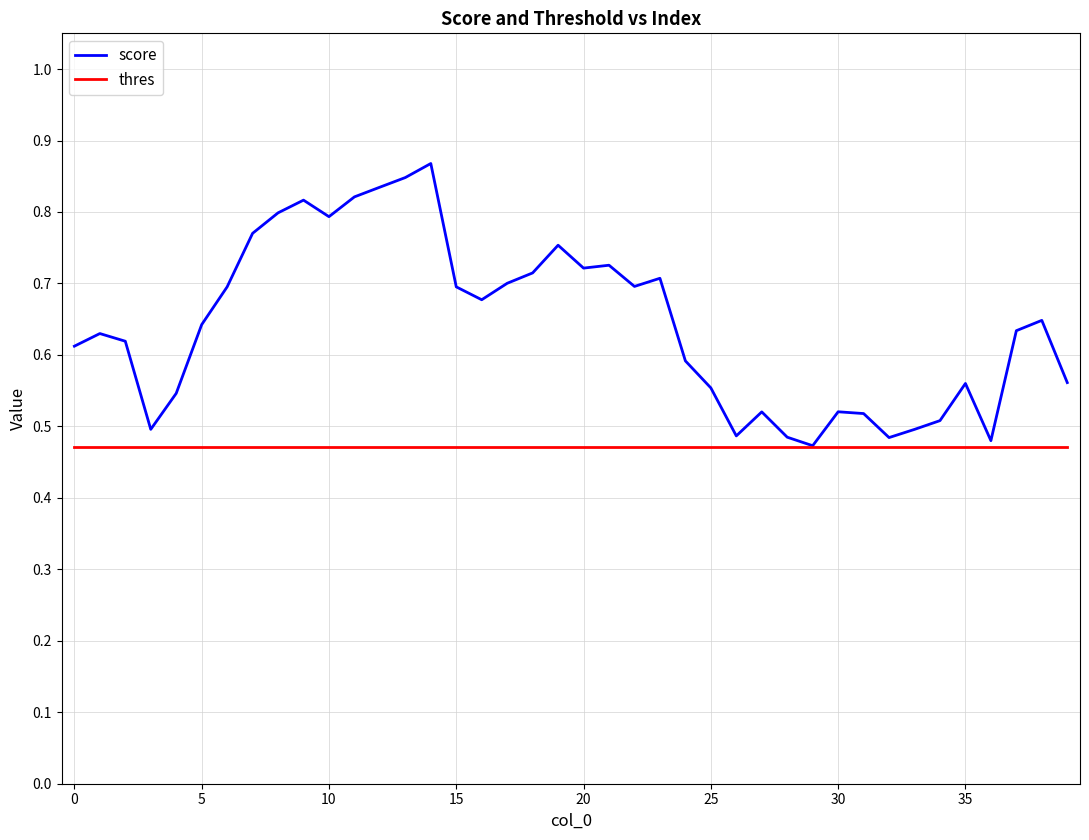

Which series has the widest spread of values?

score